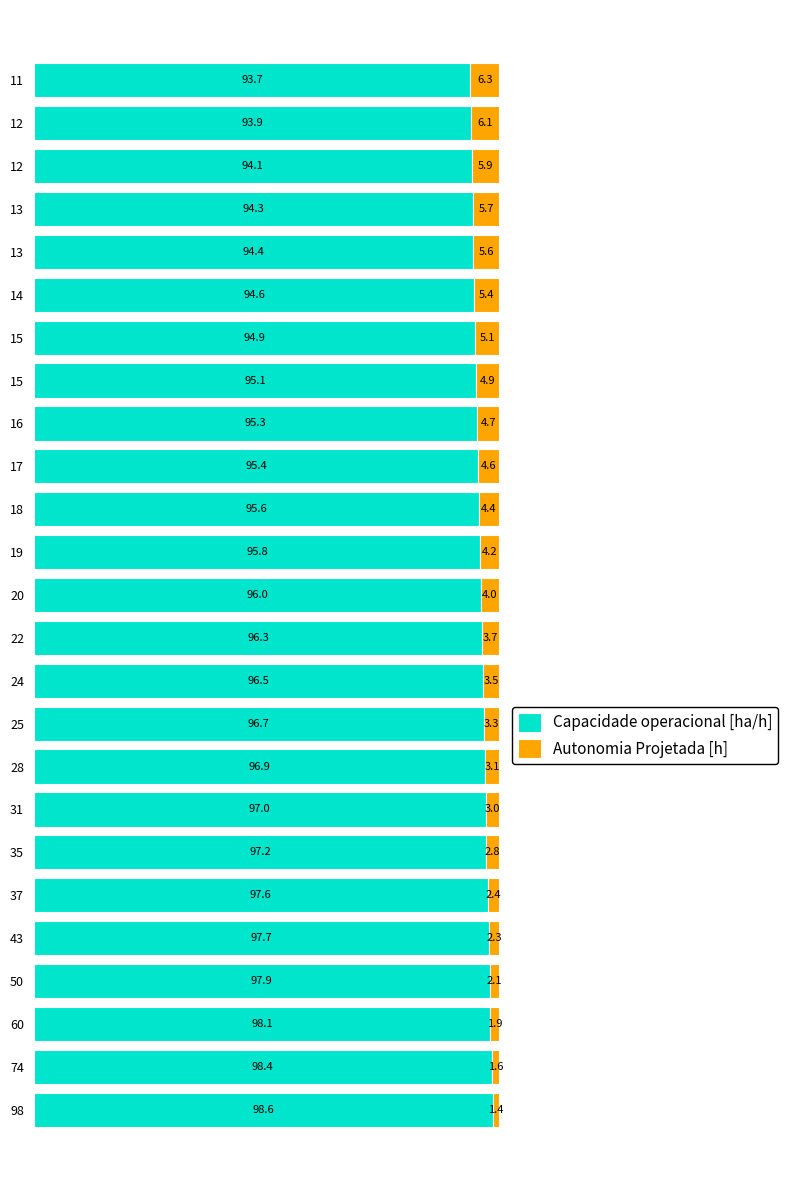

How many values in the Capacidade operacional [ha/h] series exceed 96?

13